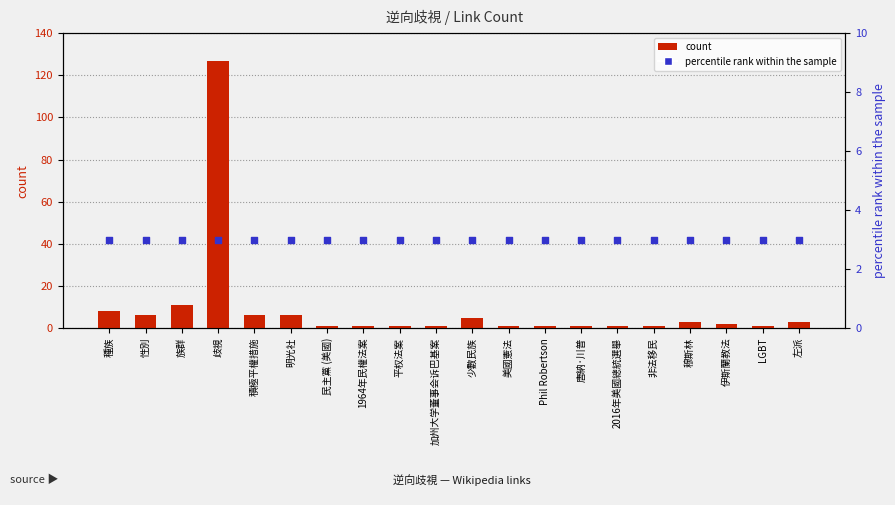

Which series reaches the maximum Y coordinate?

count